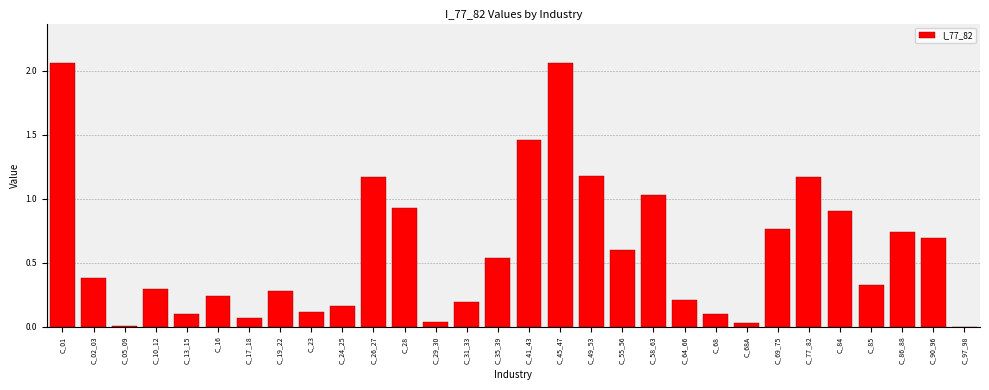

Between C_49_53 and C_02_03, which is larger?

C_49_53